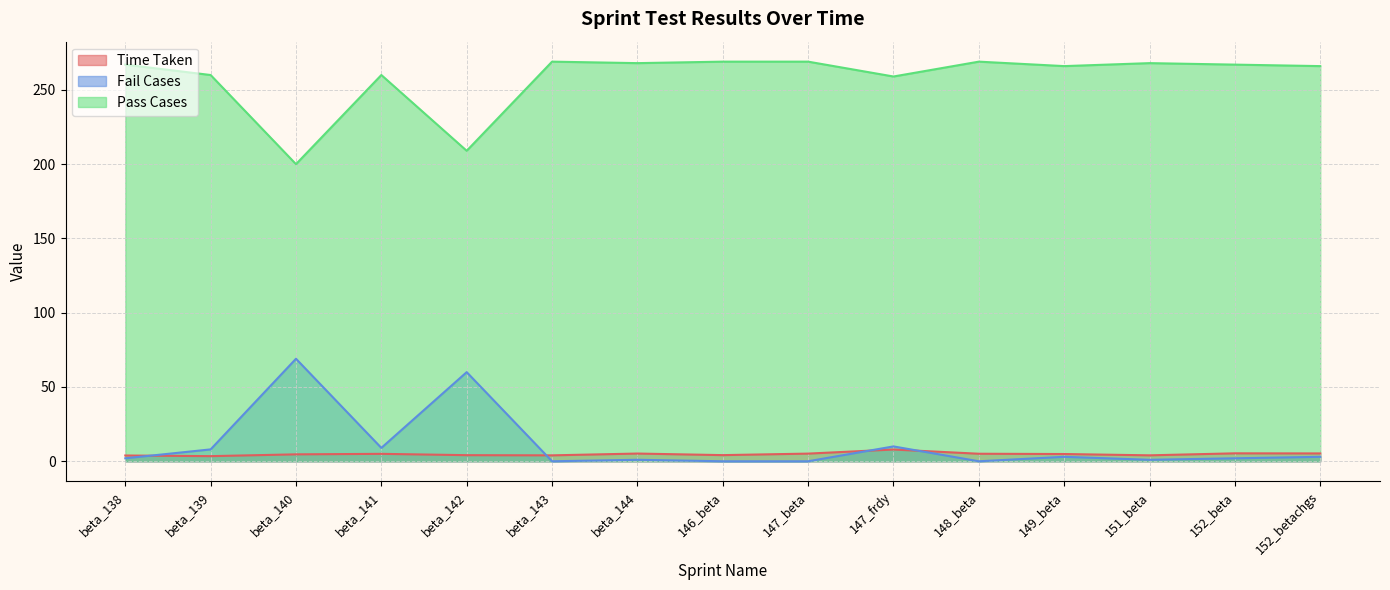

At which label does Fail Cases reach its minimum?

beta_143